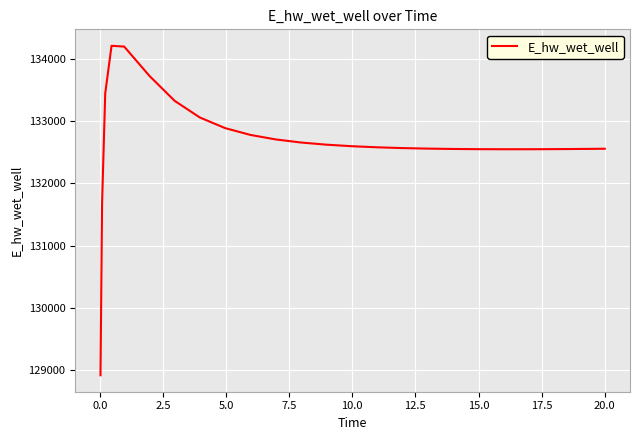

What is the maximum value shown in the chart?

134213.7